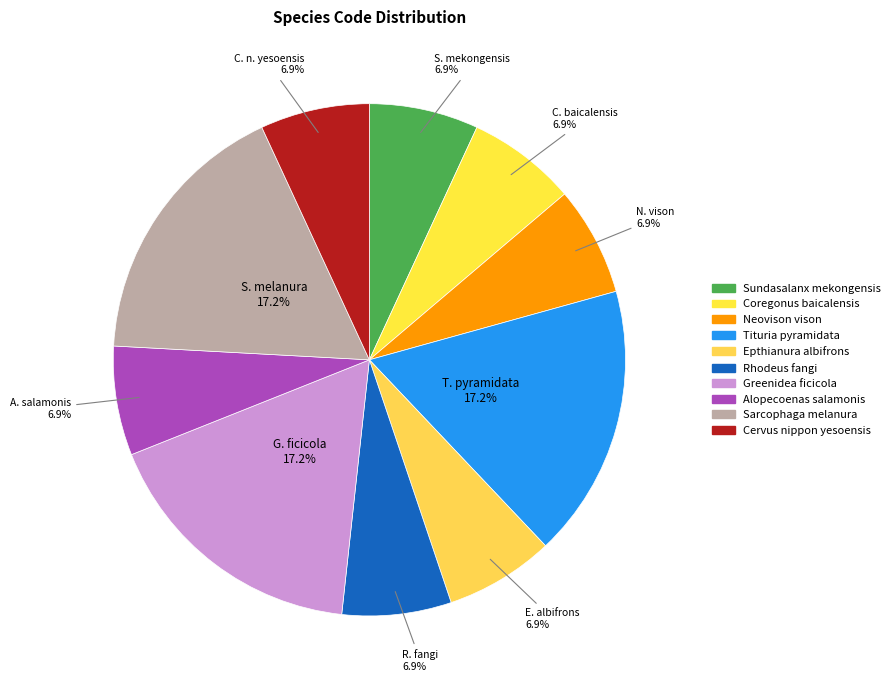

To the nearest percent, what percentage of the pie is Sarcophaga melanura?

17%